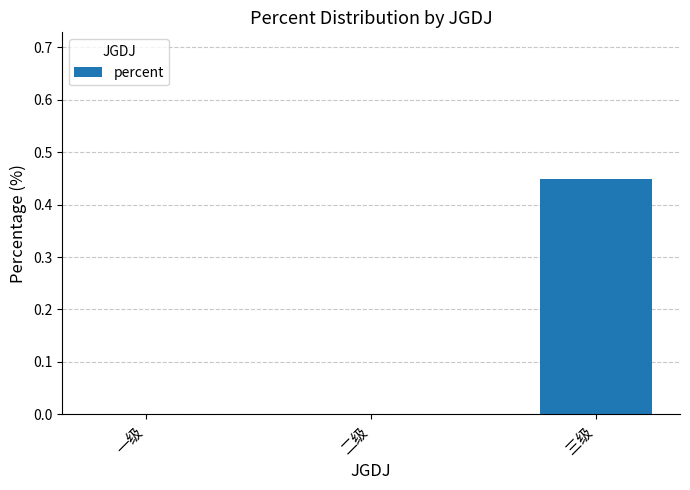

What is the change in value from 一级 to 三级?

+0.4